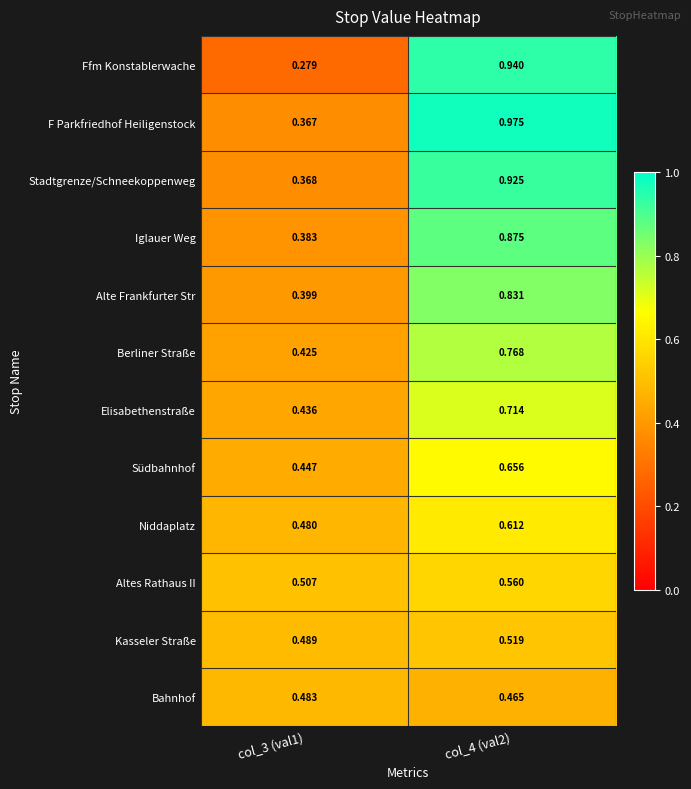

Rank the series by their maximum value, from highest to lowest.

F Parkfriedhof Heiligenstock, Ffm Konstablerwache, Stadtgrenze/Schneekoppenweg, Iglauer Weg, Alte Frankfurter Str, Berliner Straße, Elisabethenstraße, Südbahnhof, Niddaplatz, Altes Rathaus II, Kasseler Straße, Bahnhof